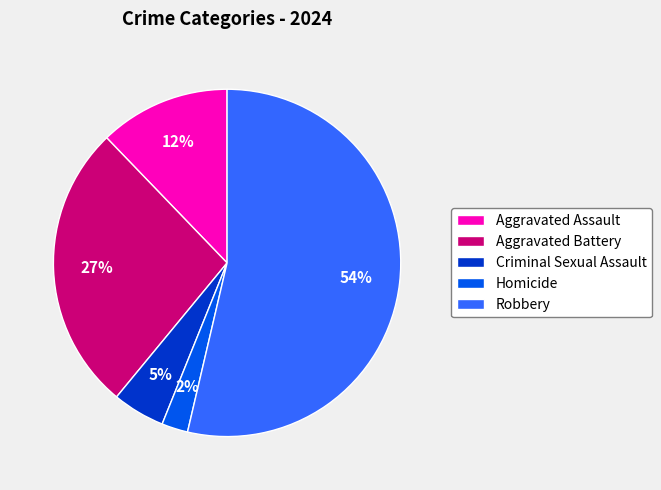

Is there any slice that represents more than half of the pie?

Yes